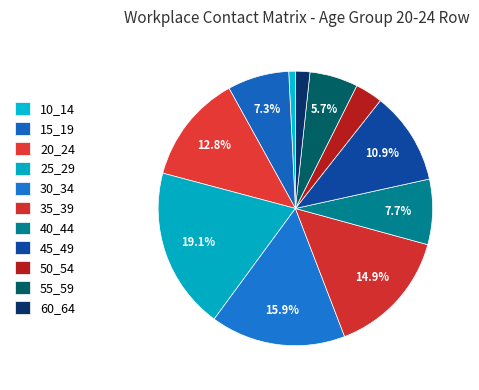

Rank the categories by value from lowest to highest.

10_14, 60_64, 50_54, 55_59, 15_19, 40_44, 45_49, 20_24, 35_39, 30_34, 25_29